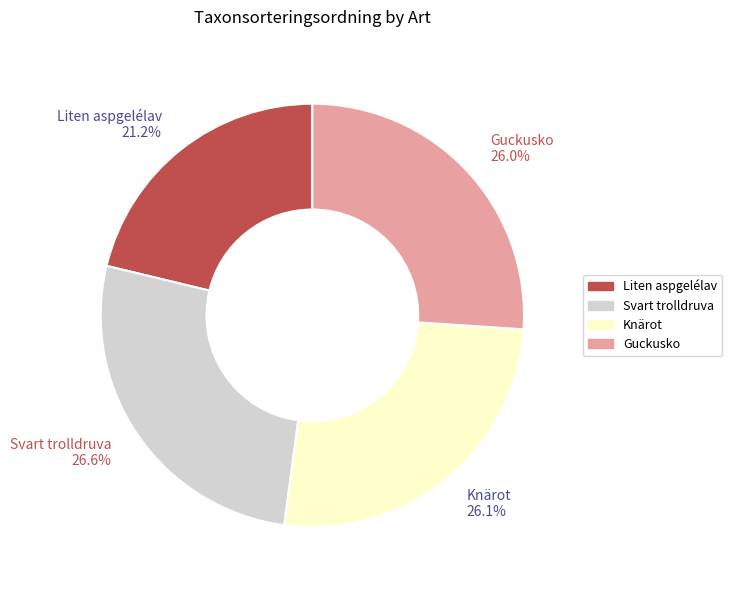

True or false: Knärot accounts for 11% of the total.

False